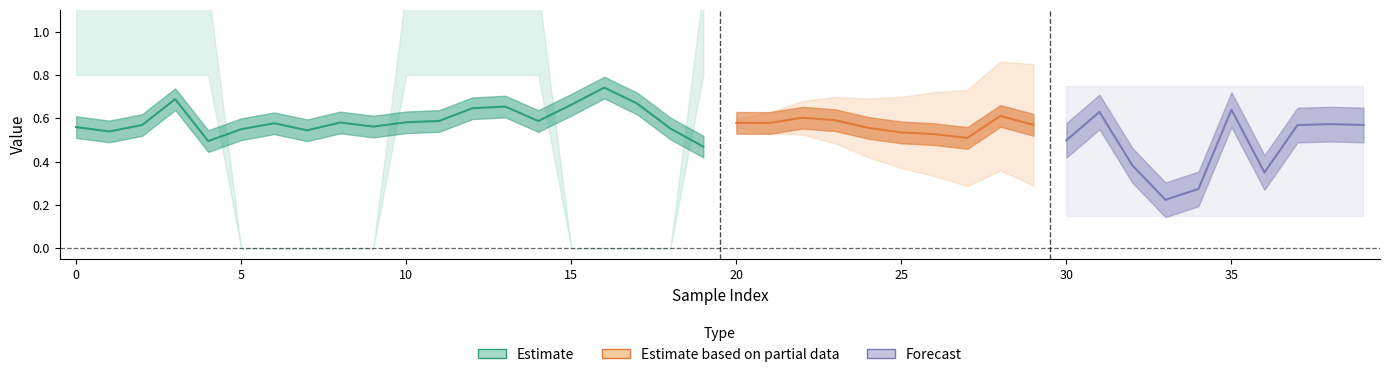

What is the sum of all y_true values?

23.0